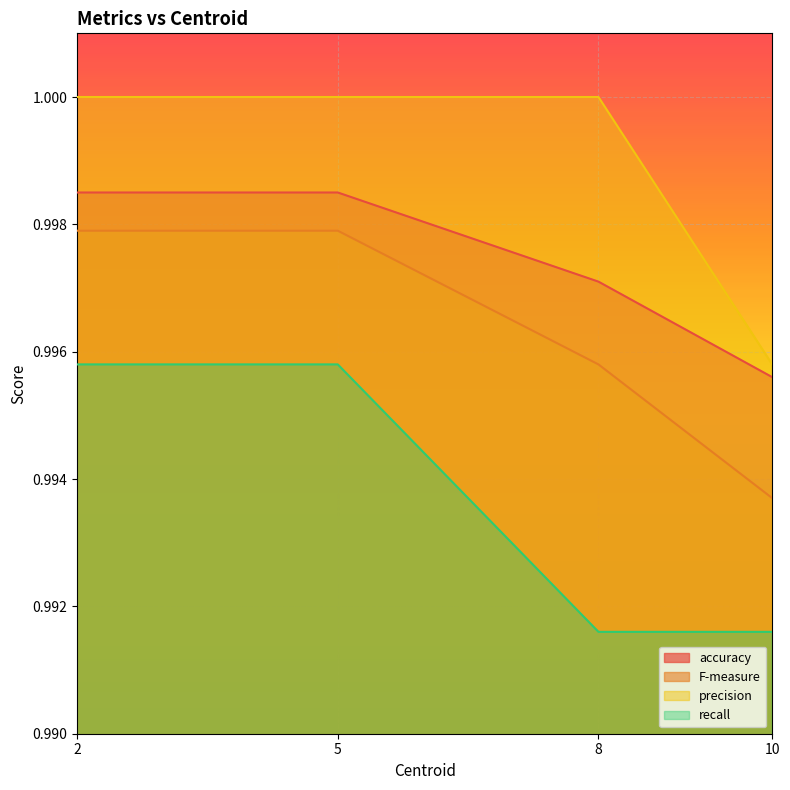

How many precision values are between 1 and 2?

3